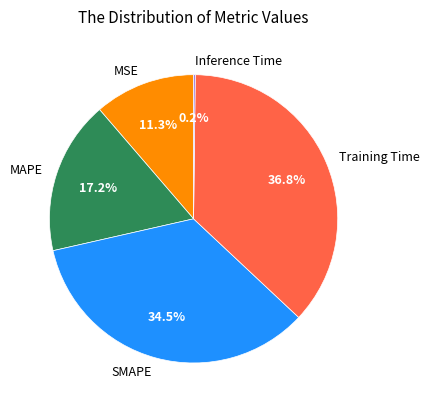

Does SMAPE account for over 50% of the chart?

No